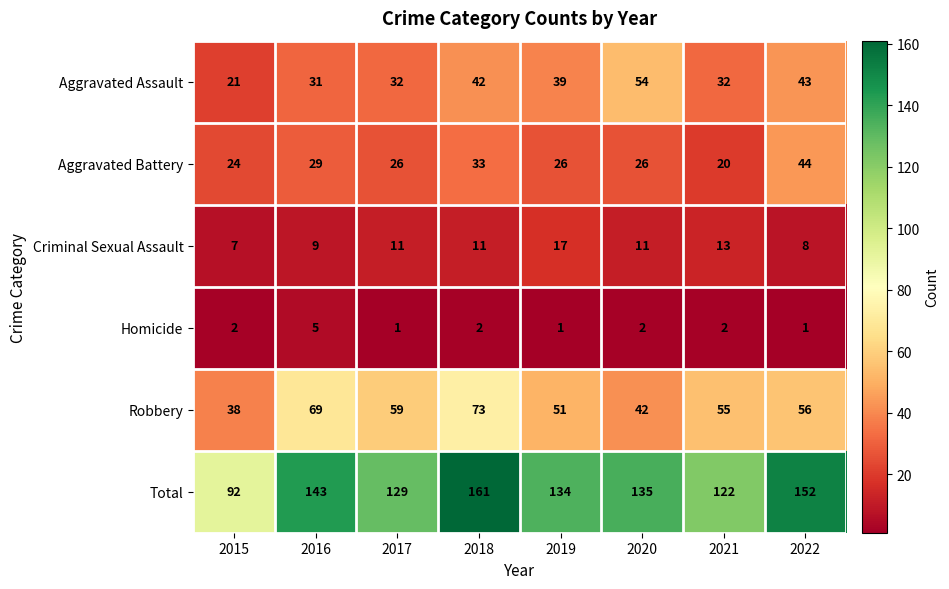

At 2020, list the series in order from largest to smallest.

Total, Aggravated Assault, Robbery, Aggravated Battery, Criminal Sexual Assault, Homicide